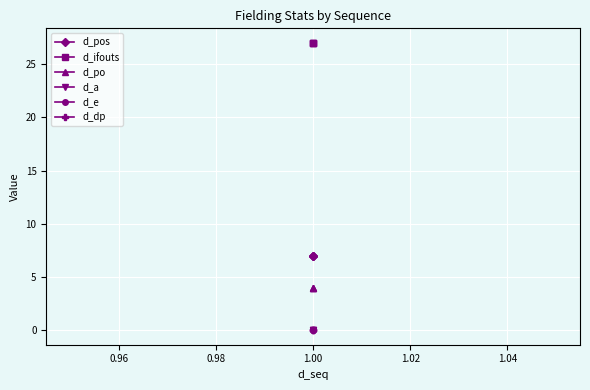

Count the number of data series in this chart.

6